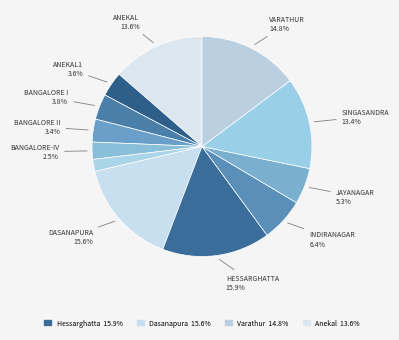

Is there a majority slice in this chart?

No